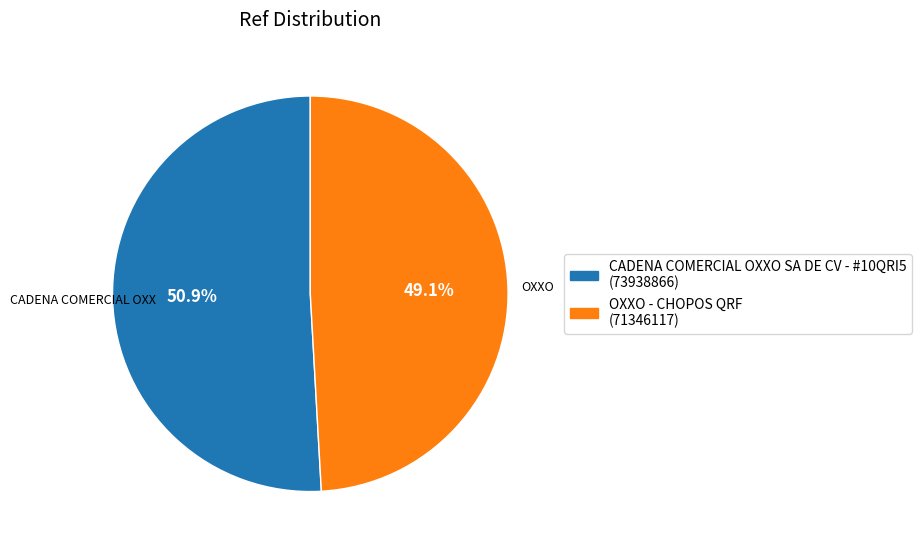

Does CADENA COMERCIAL OXXO SA DE CV - #10QRI5 account for over 50% of the chart?

Yes